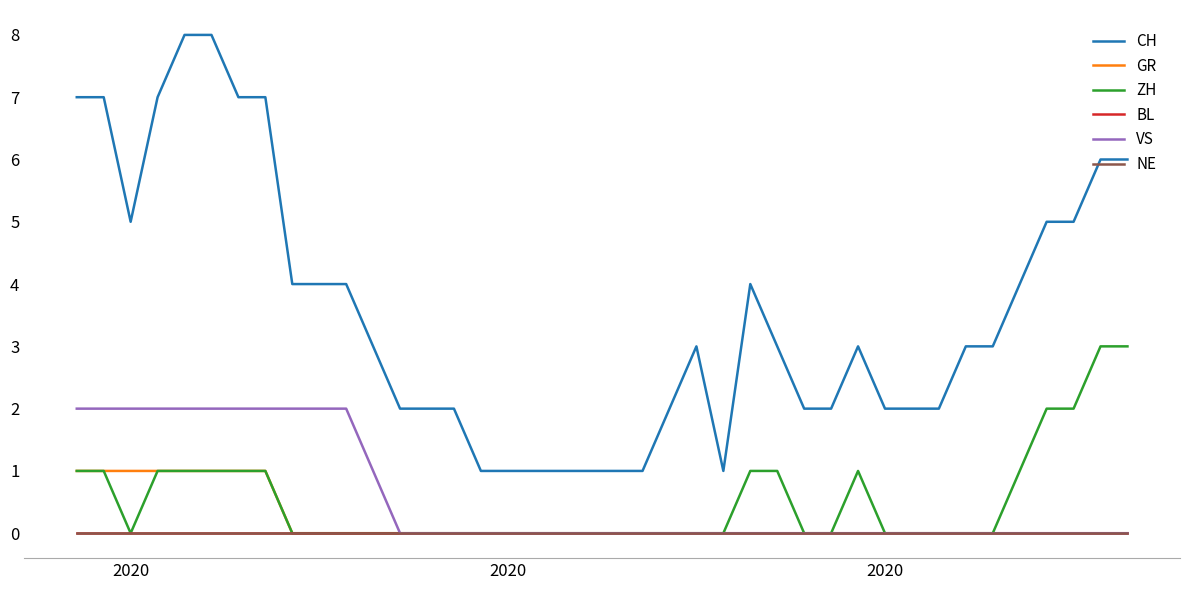

Does the chart display data point markers on the line(s)?

No